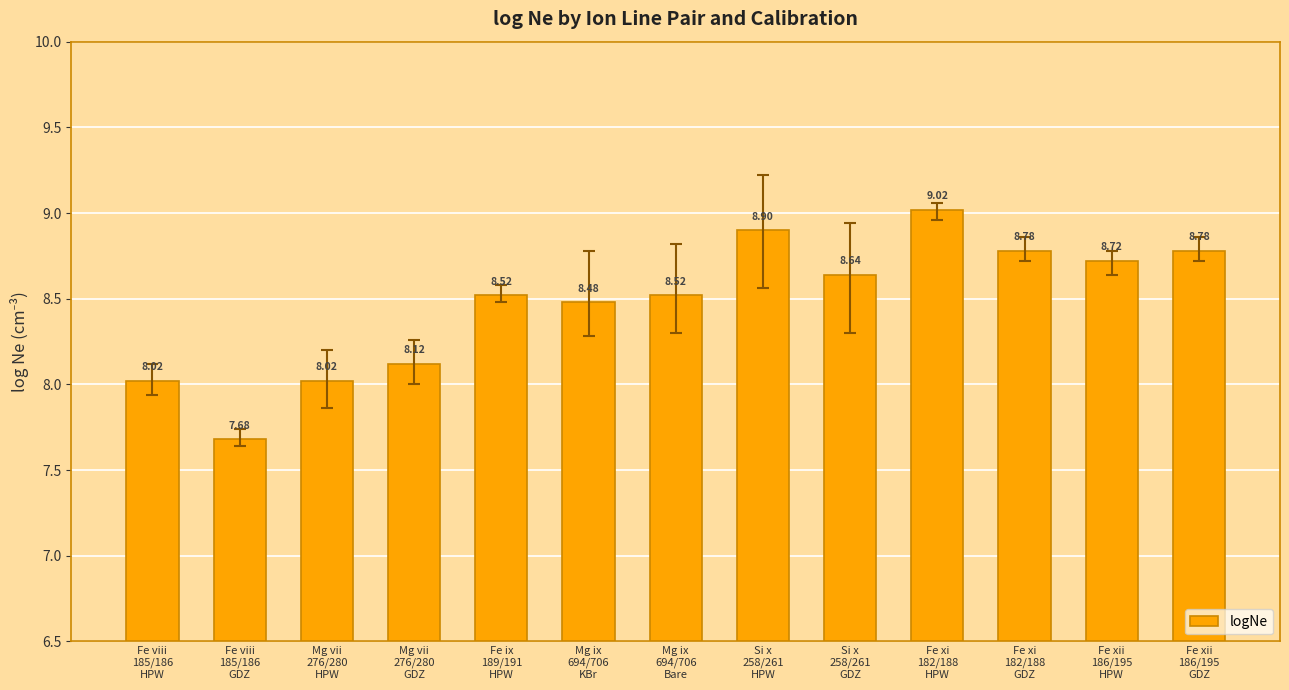

The value at Mg ix
694/706
Bare is 5.3. True or false?

False